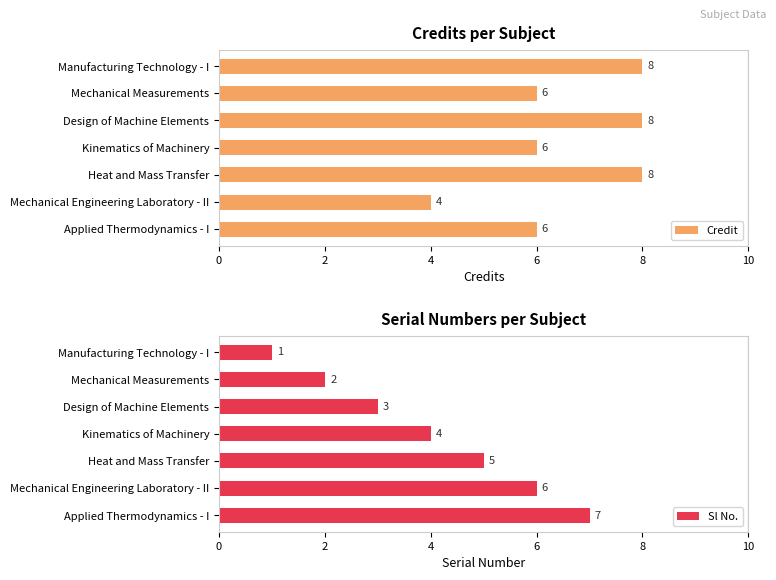

Count the number of categories in the chart.

7